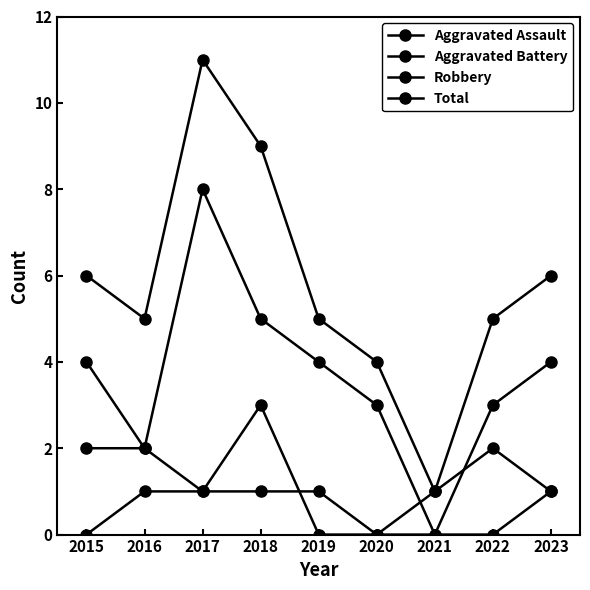

At which category is the sum across all series the highest?

2017